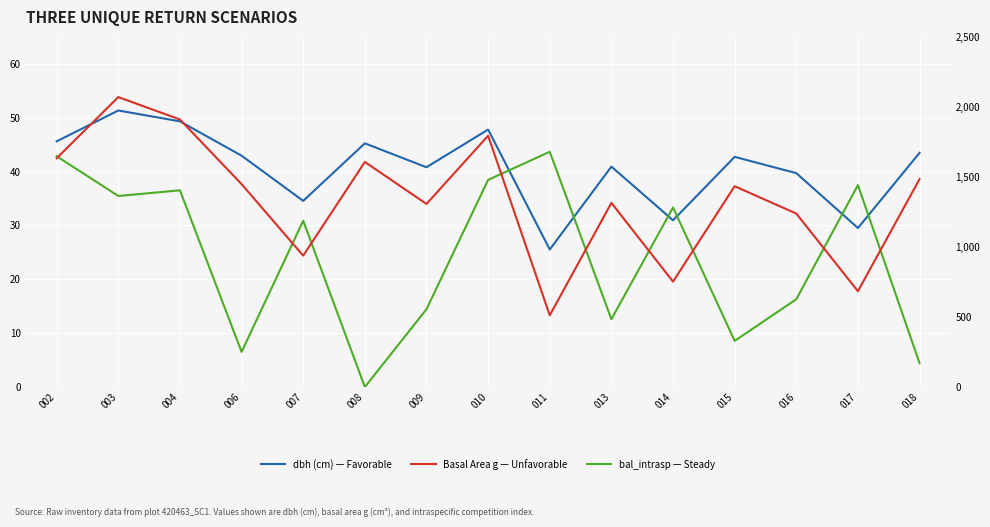

At which category does the chart reach its peak across all series?

003